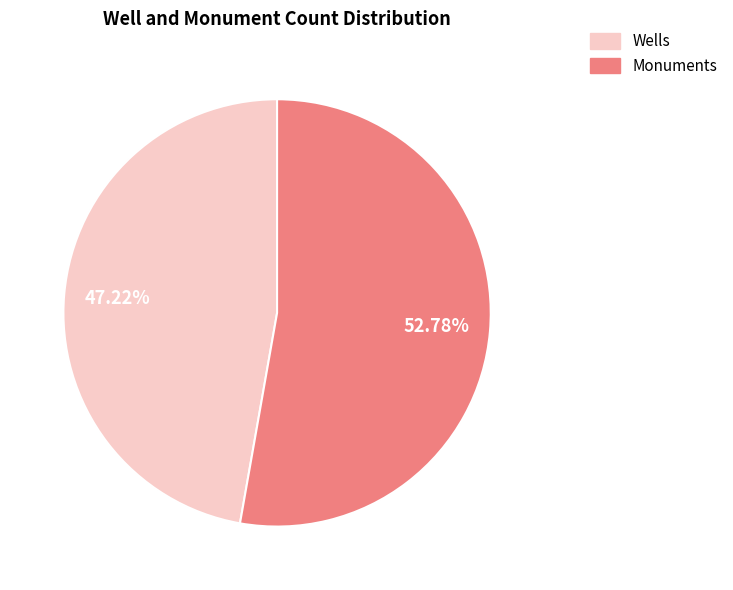

How many segments does this pie chart have?

2